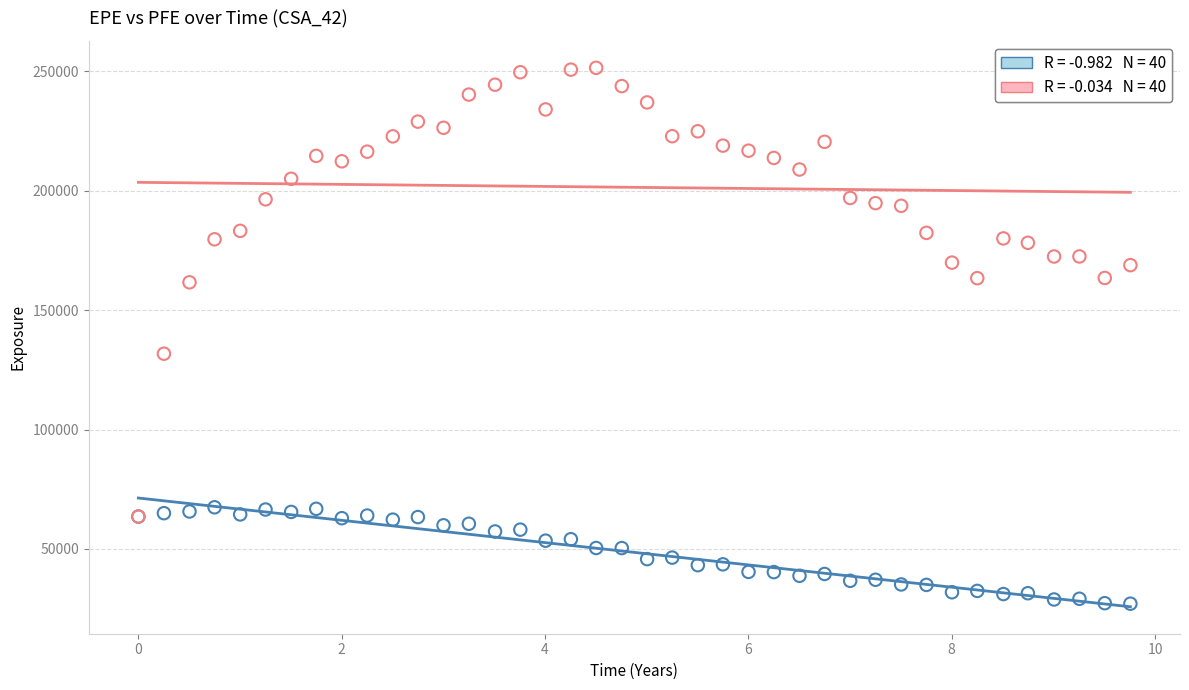

Across all series, what Y value is closest to 139244?

131731.0